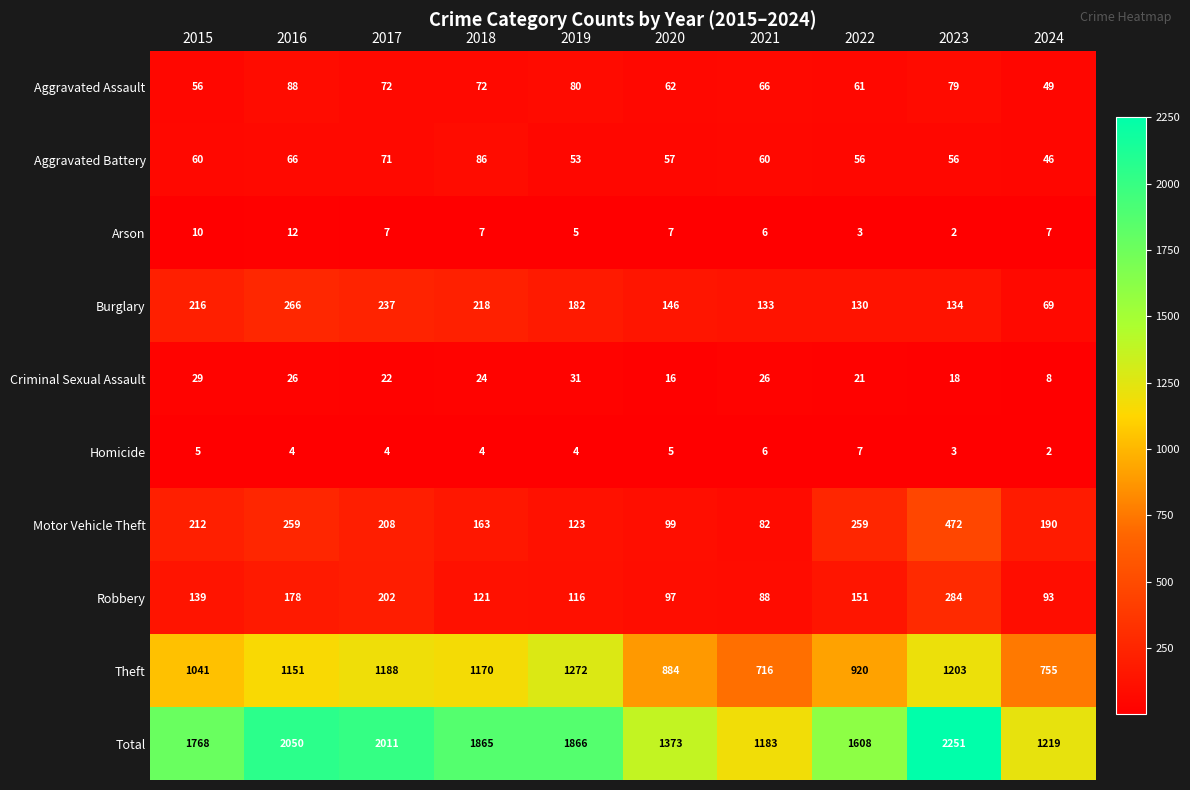

Which series has the largest total across all categories?

Total